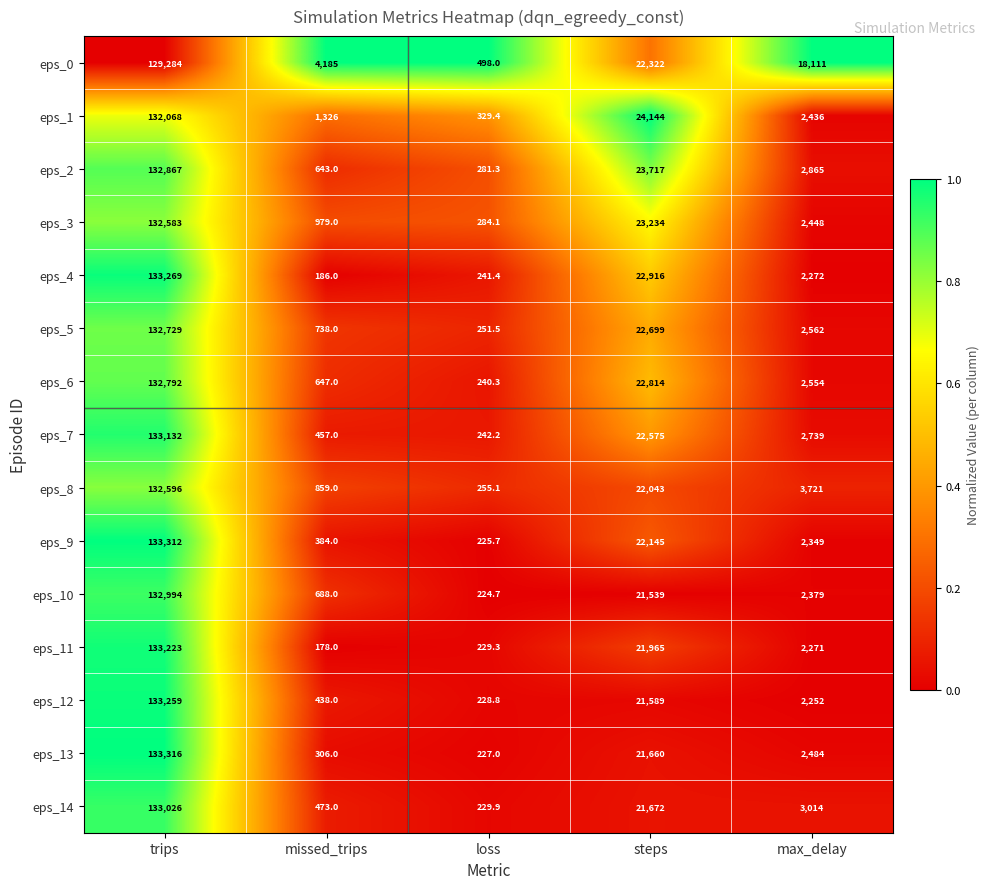

At which label does eps_12 first exceed 2252?

trips